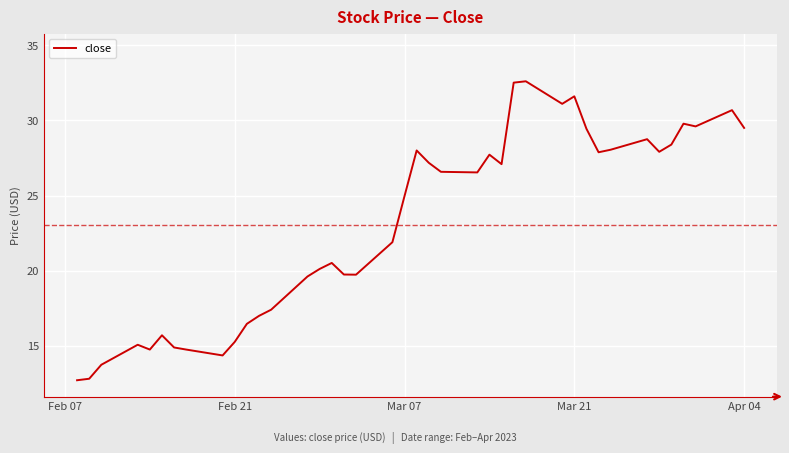

What is the average value?

23.1